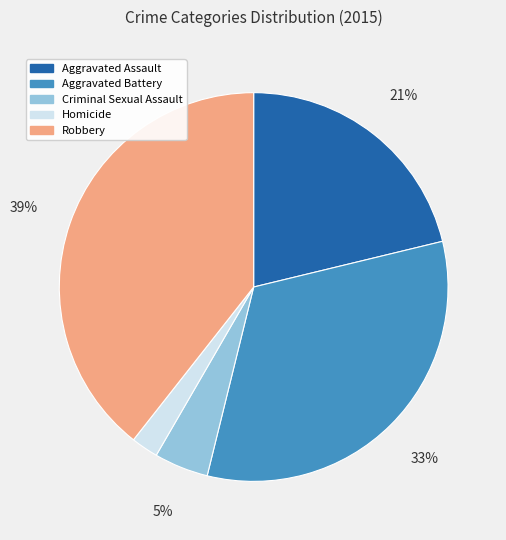

Which has a higher value, Homicide or Criminal Sexual Assault?

Criminal Sexual Assault